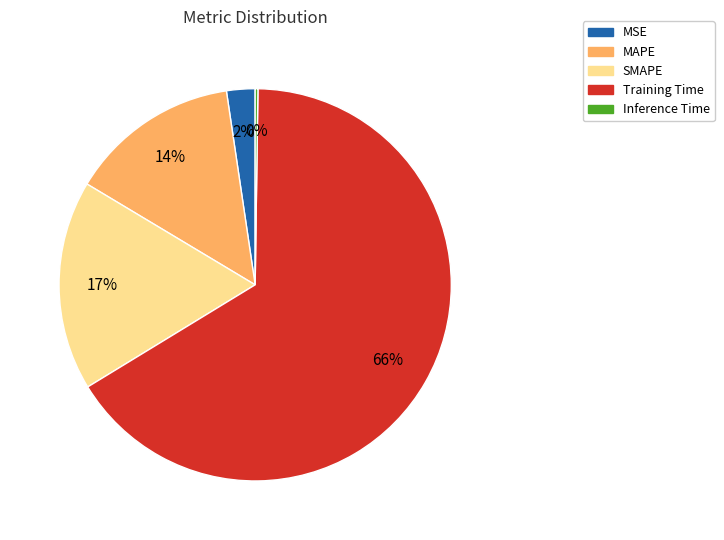

Is there any slice that represents more than half of the pie?

Yes